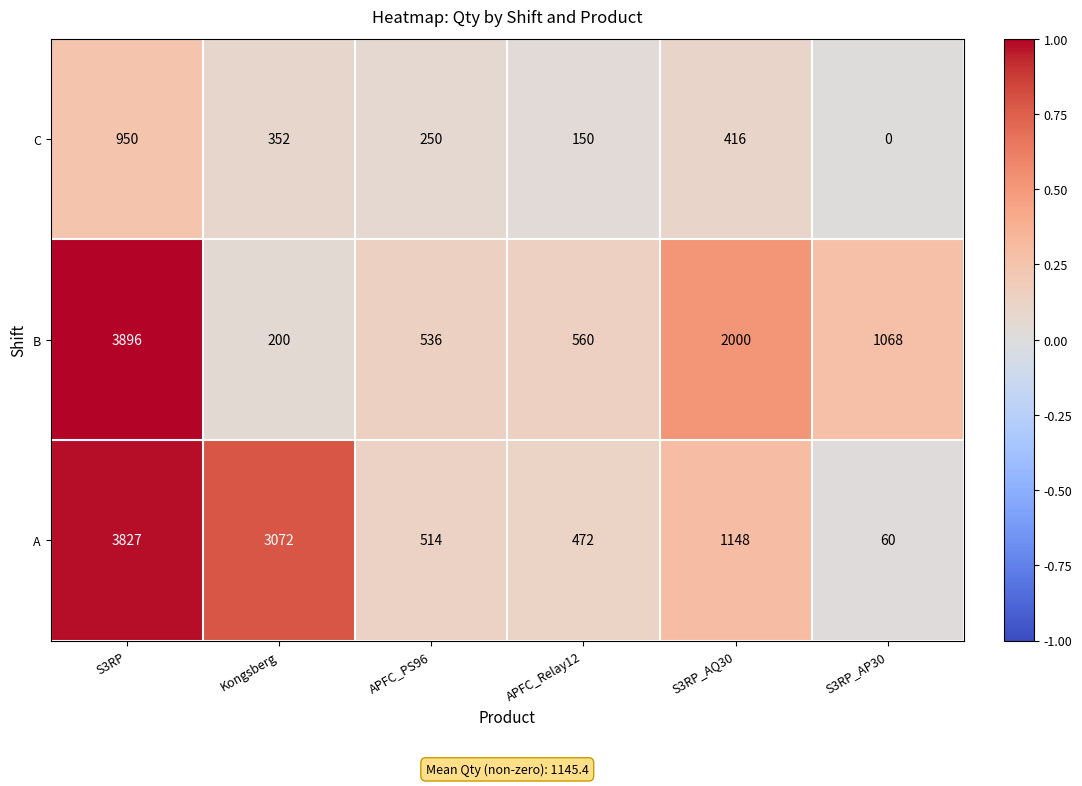

Which category has the highest value across all series?

S3RP